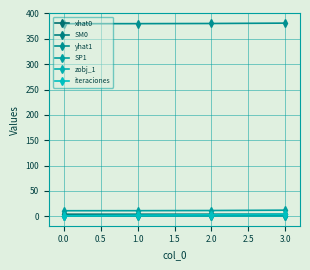

How many categories are shown in the chart?

4